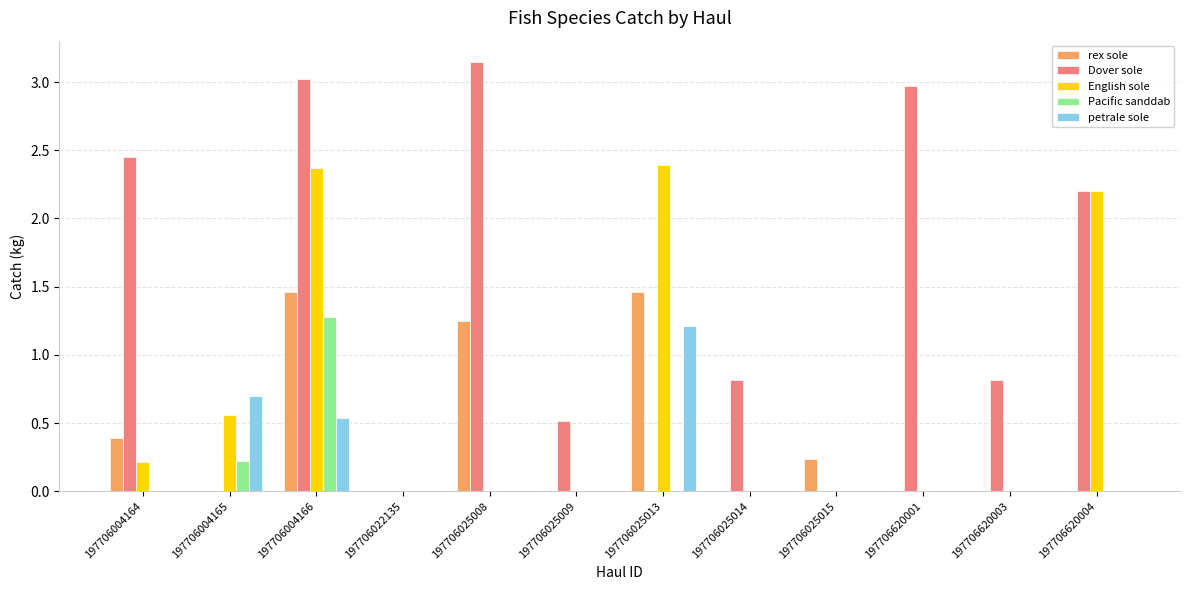

At which label is English sole closest to 1?

197706004165